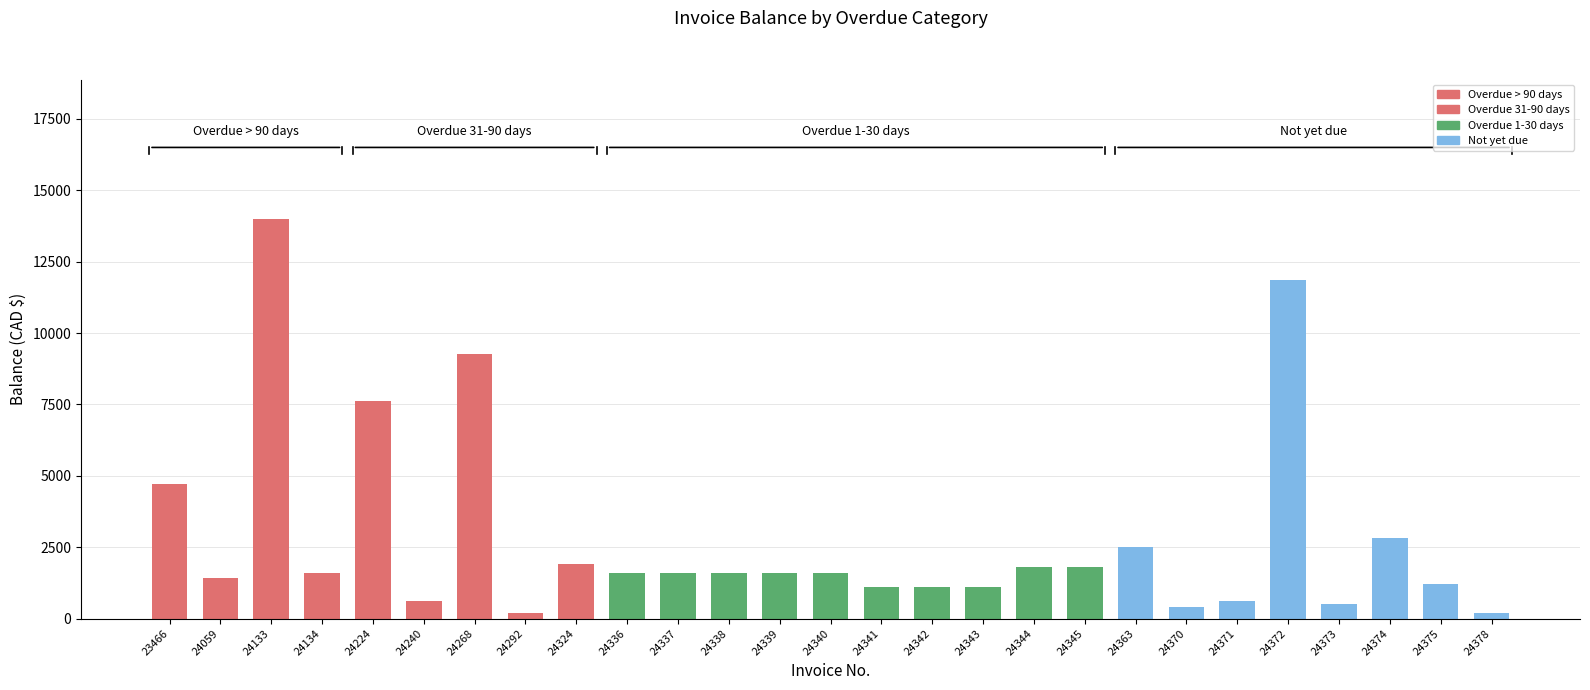

What is the change in value from 24133 to 24240?

-13383.8